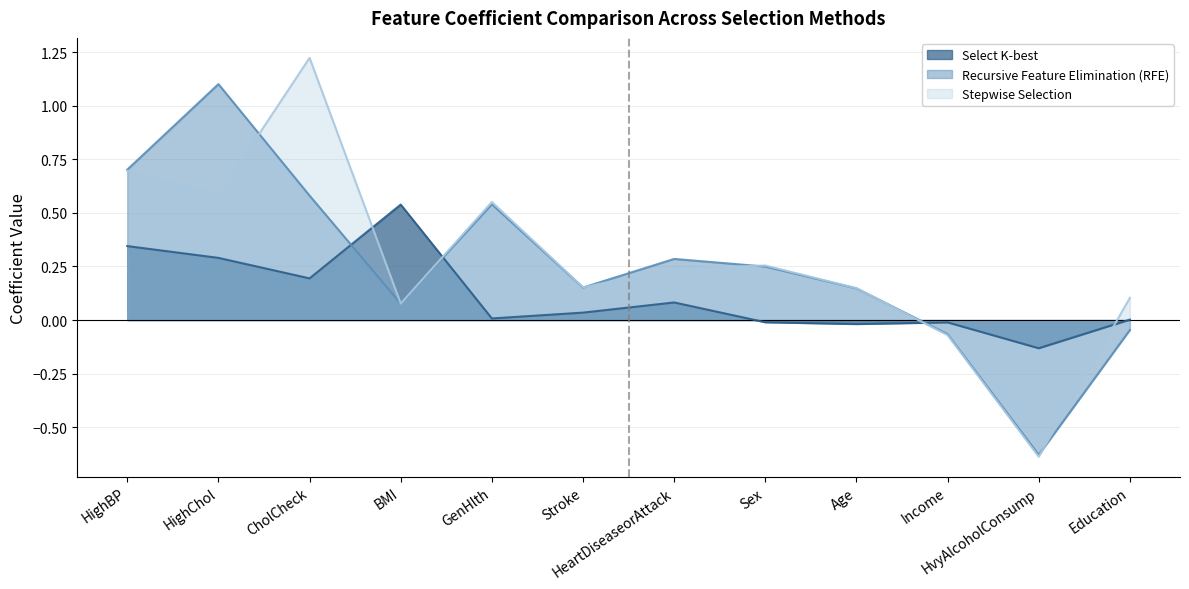

What value does the Recursive Feature Elimination (RFE) series have at HeartDiseaseorAttack?

0.3